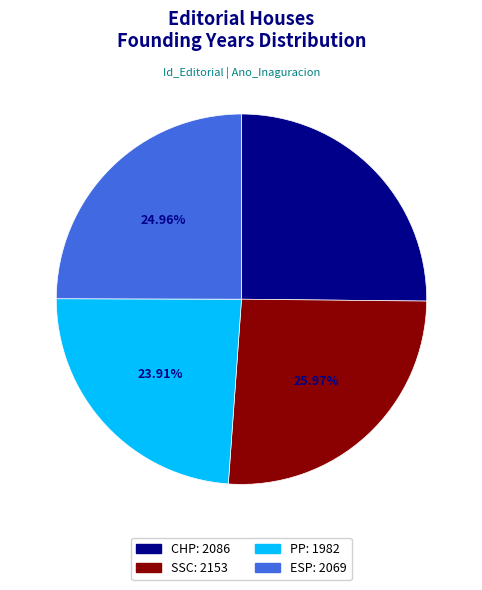

Between CHP and PP, which is larger?

CHP